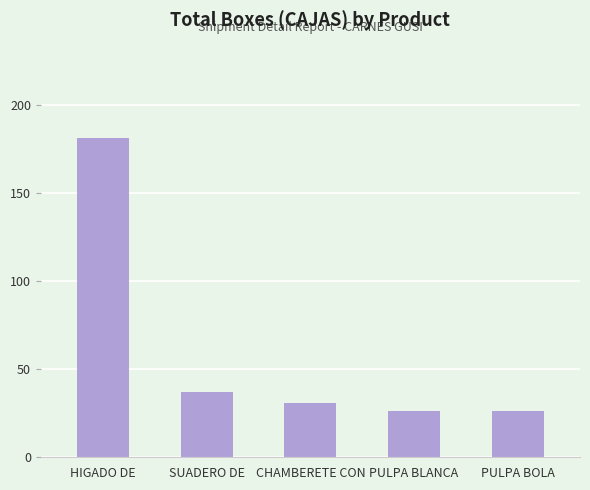

Where does the data first go above 31?

HIGADO DE